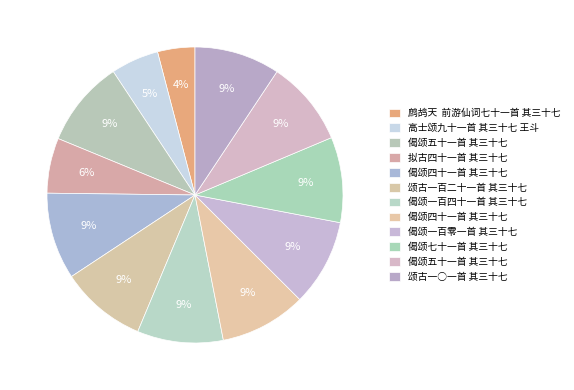

How many slices are in this pie chart?

12